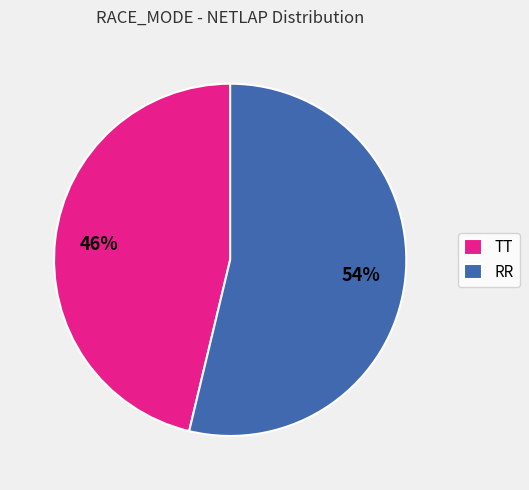

Is there a majority slice in this chart?

Yes